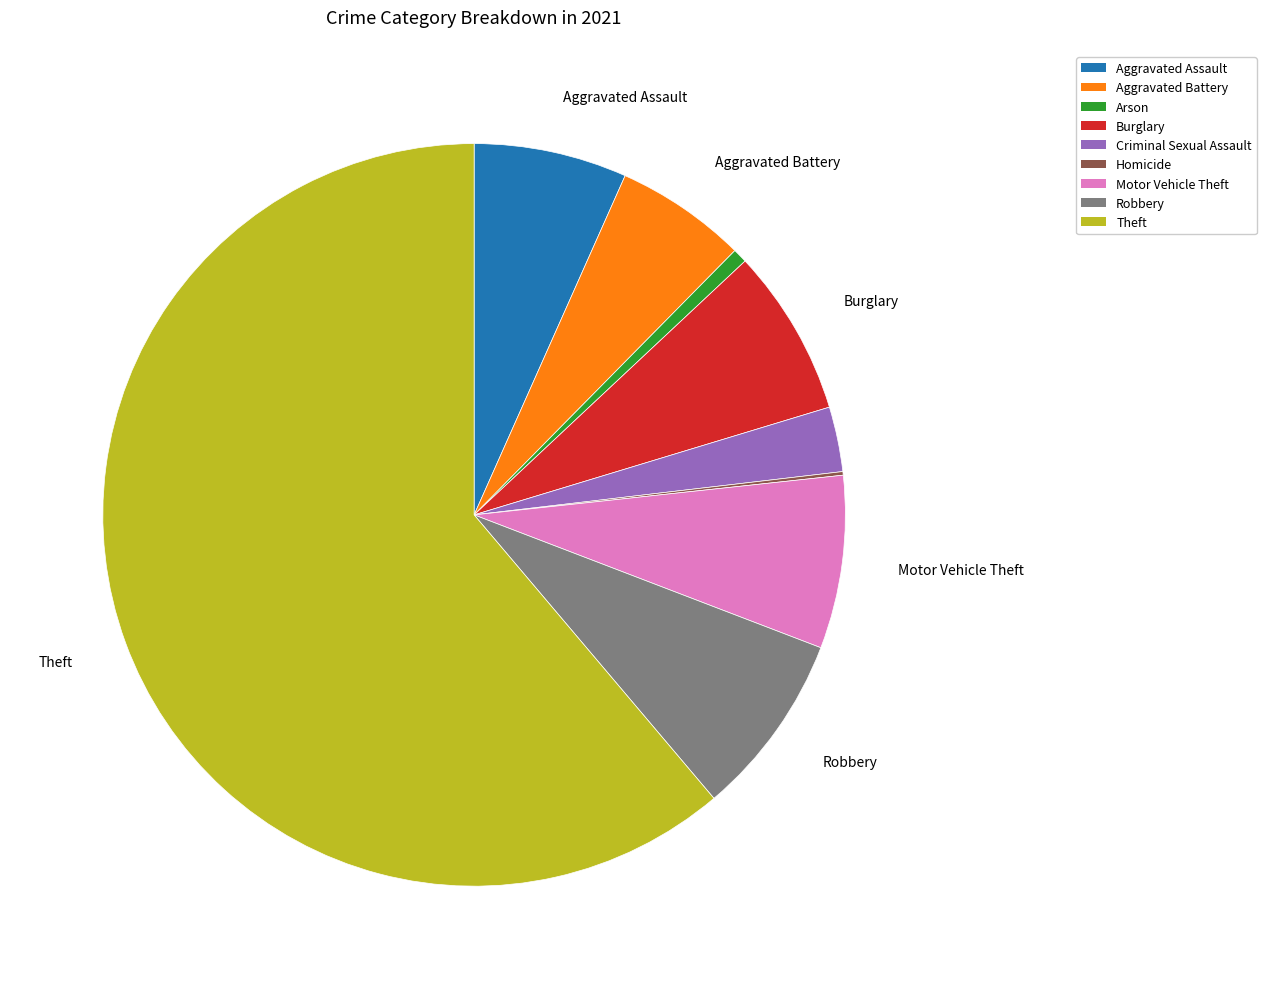

What is the largest slice in the pie chart?

Theft